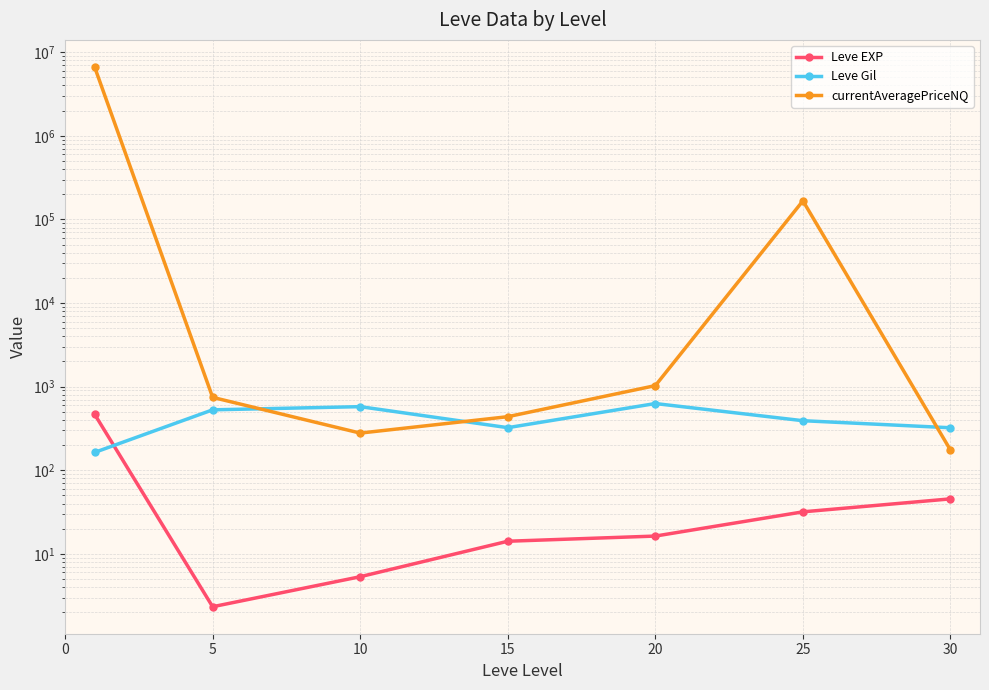

At which label is Leve Gil closest to 395?

25